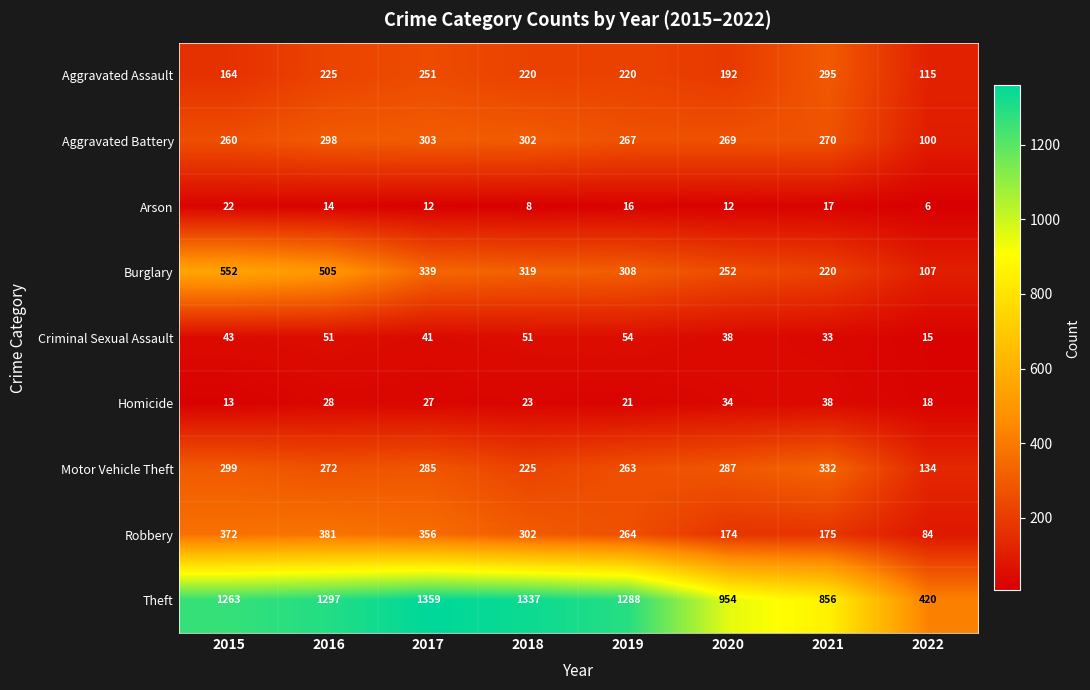

What is the sum of the Homicide values at 2020 and 2015?

47